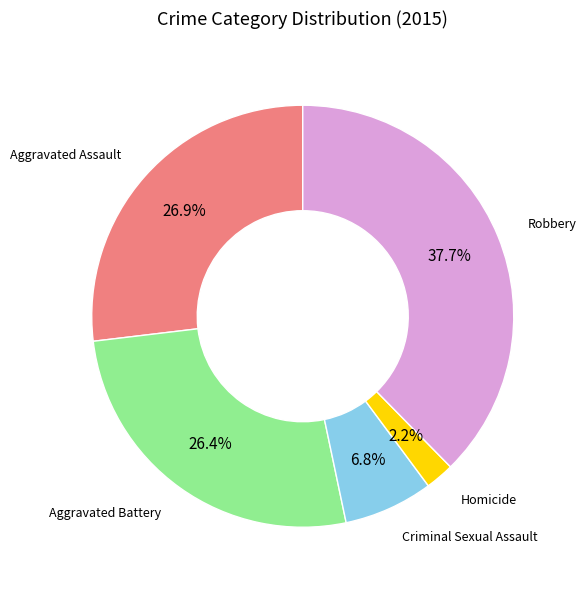

Does any single category account for the majority?

No